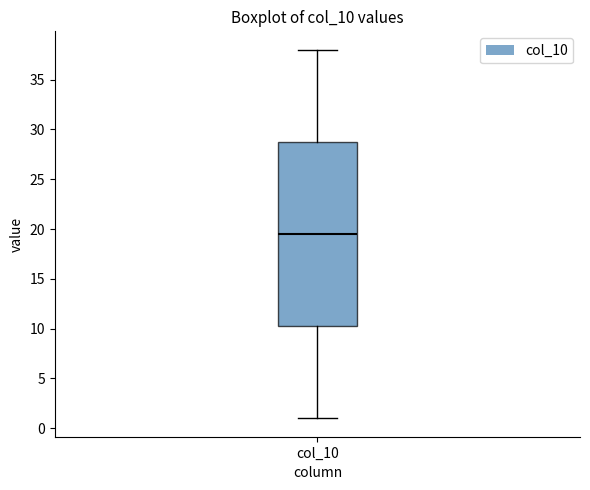

Read this box plot against the y-axis: the position of the median line, the range covered by the box, and the ends of both whiskers. The values are not printed on the chart, so give them approximately, as read against the axis.

median 19.5, box 10.5 to 29.0, whiskers 1.0 to 38.0